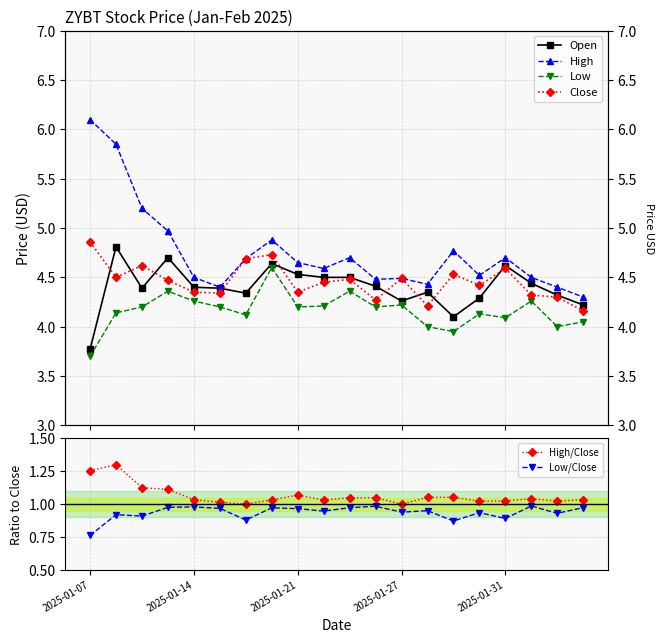

Which series has the widest spread of values?

High